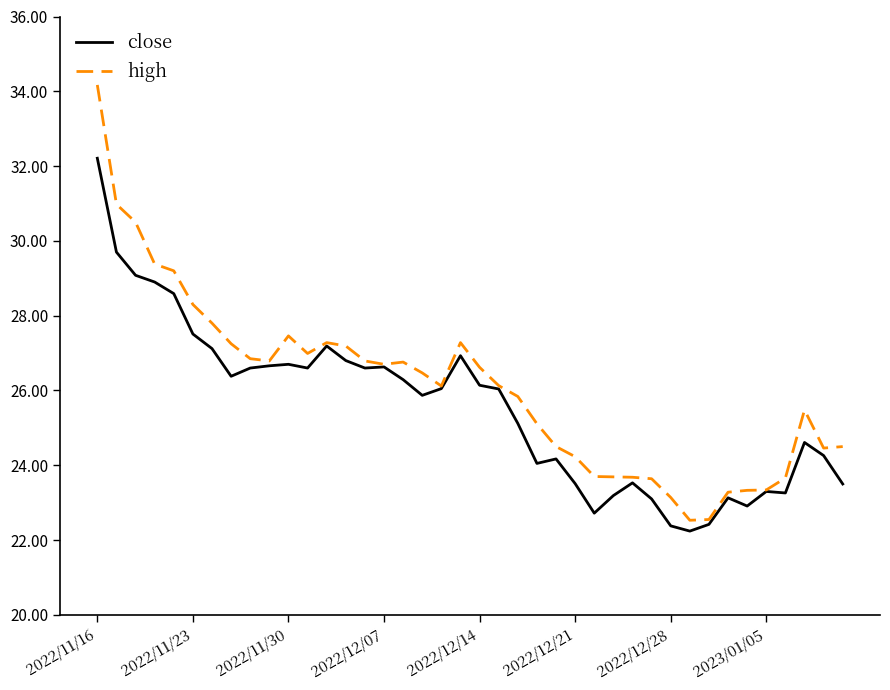

Which series has the largest range (max minus min)?

high